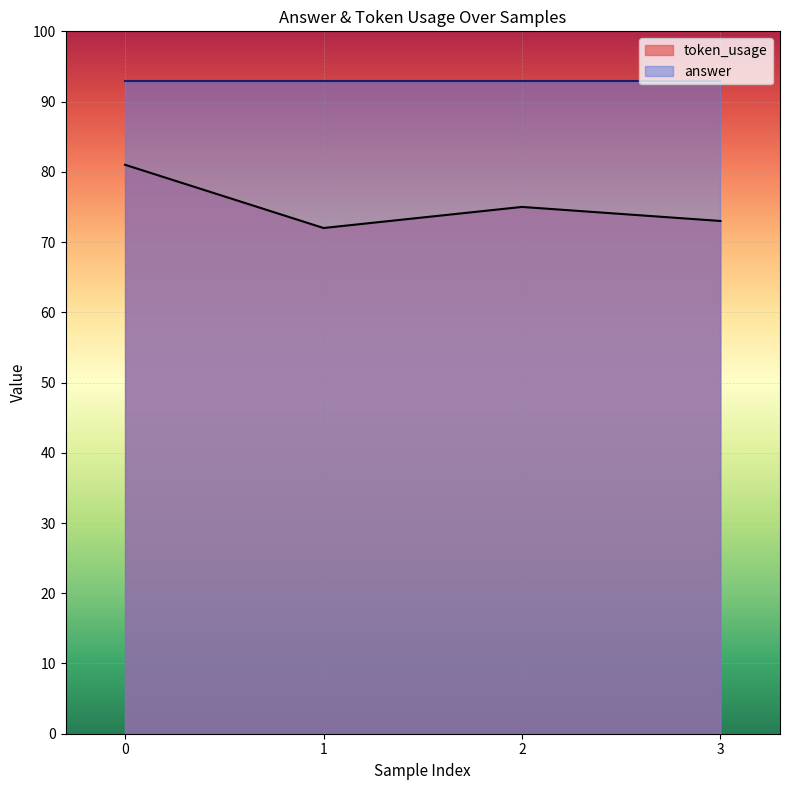

What is the greatest value displayed?

81